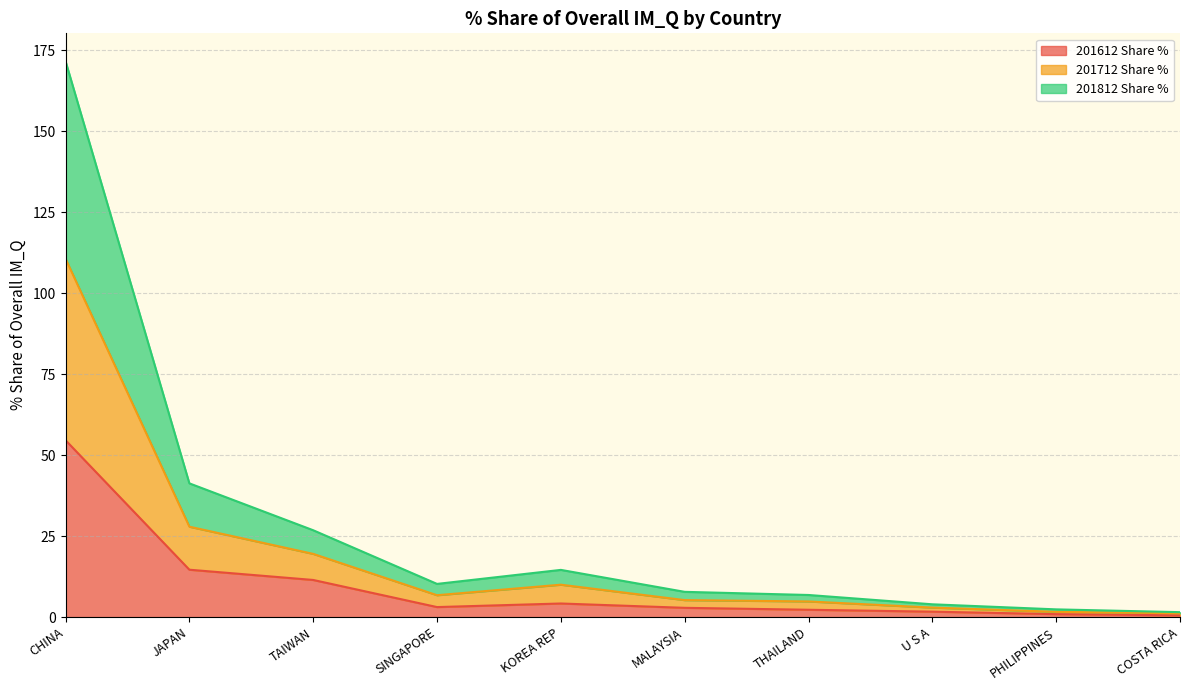

What value does the 201612 Share % series have at KOREA REP?

4.2